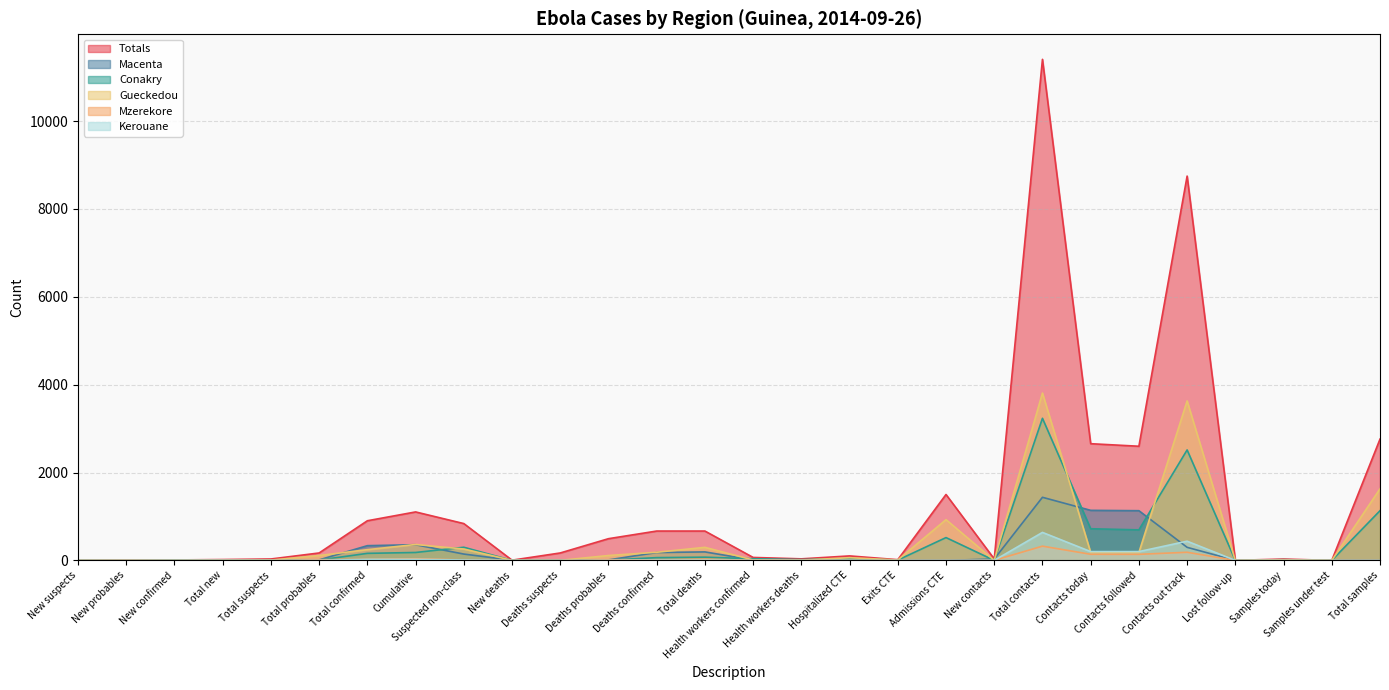

Which series changed the most between Total new and Admissions CTE?

Totals